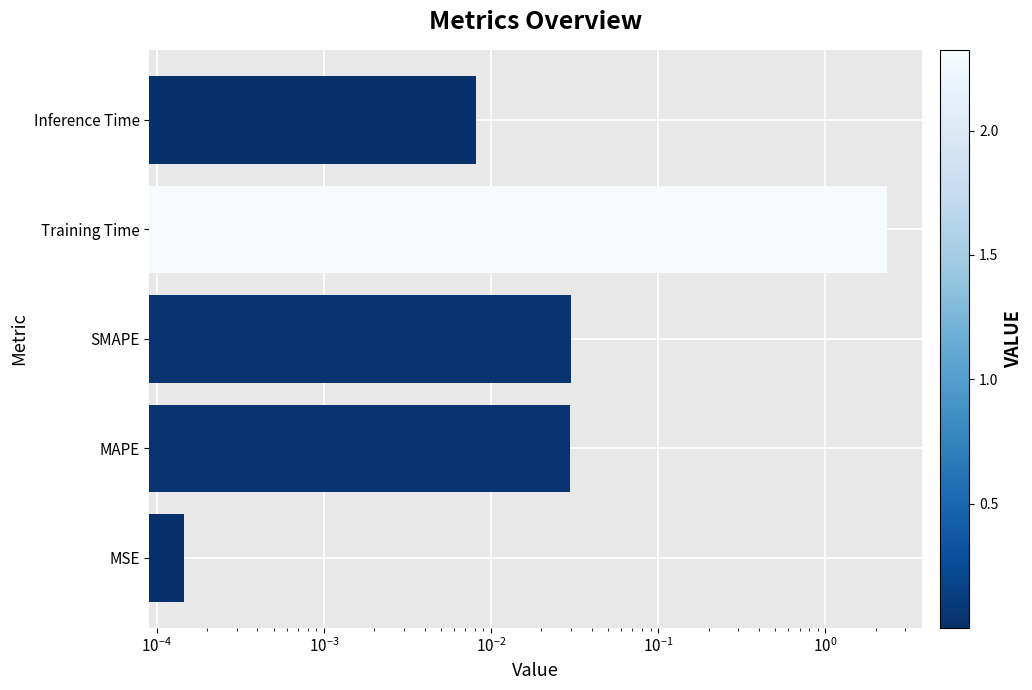

Are the bars horizontal?

Yes